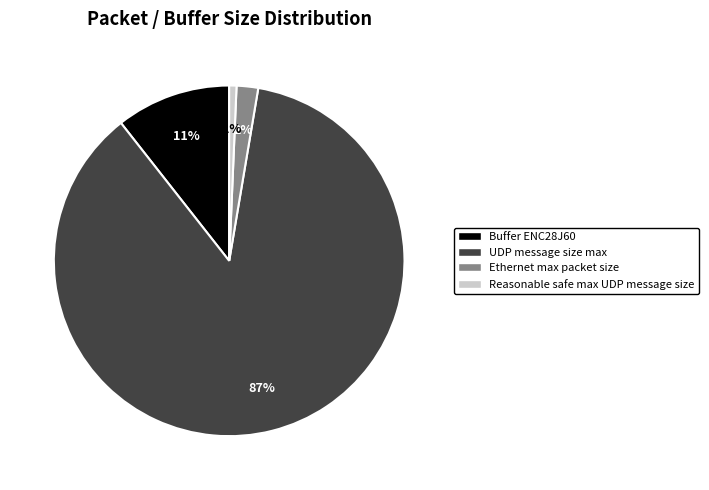

Which category has the smallest portion of the pie?

Reasonable safe max UDP message size